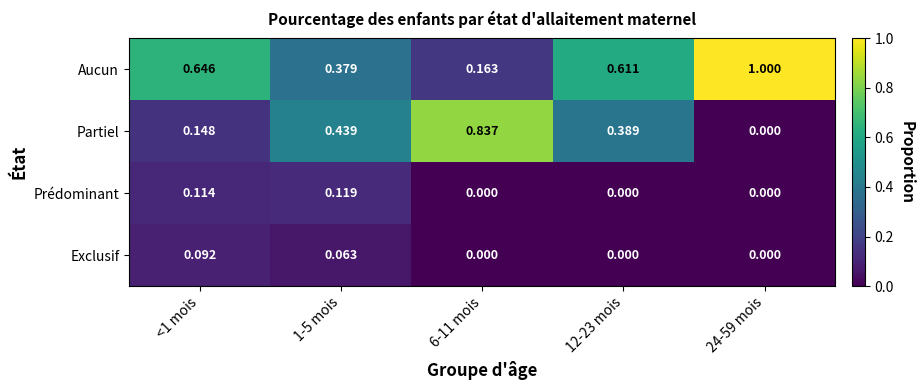

Which series changed the most between 1-5 mois and 6-11 mois?

Partiel